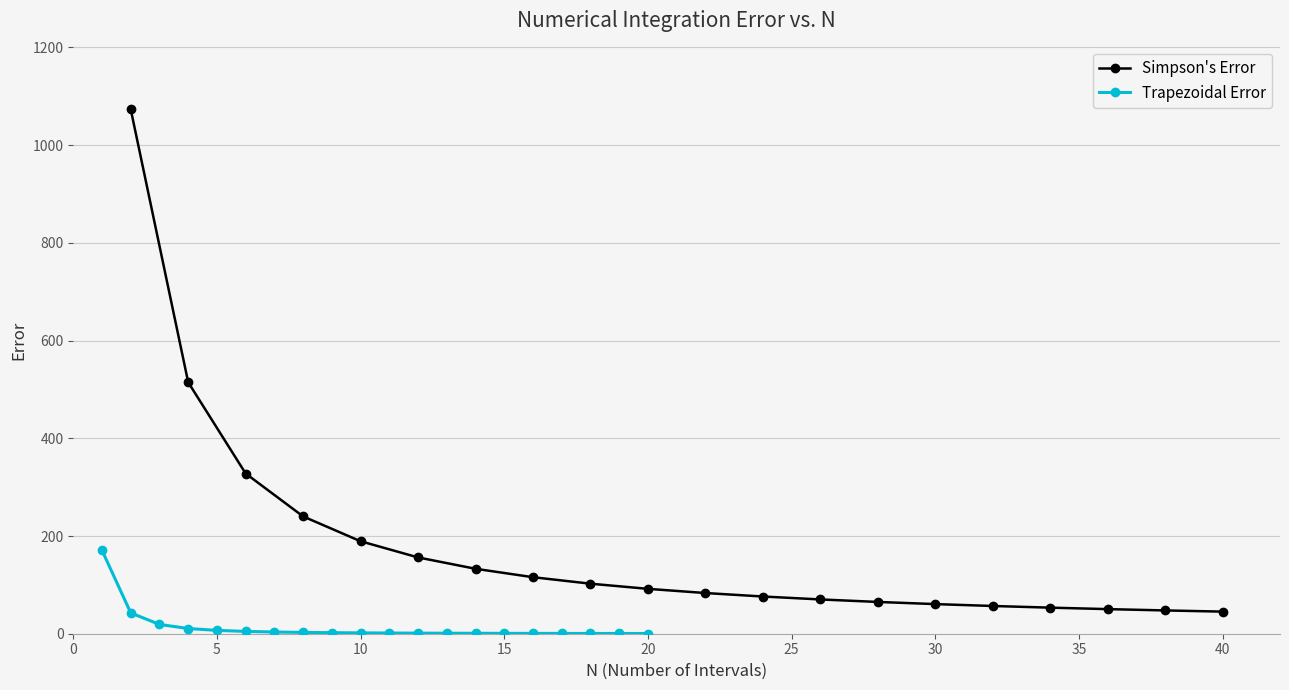

What is the maximum value for Trapezoidal Error?

170.7